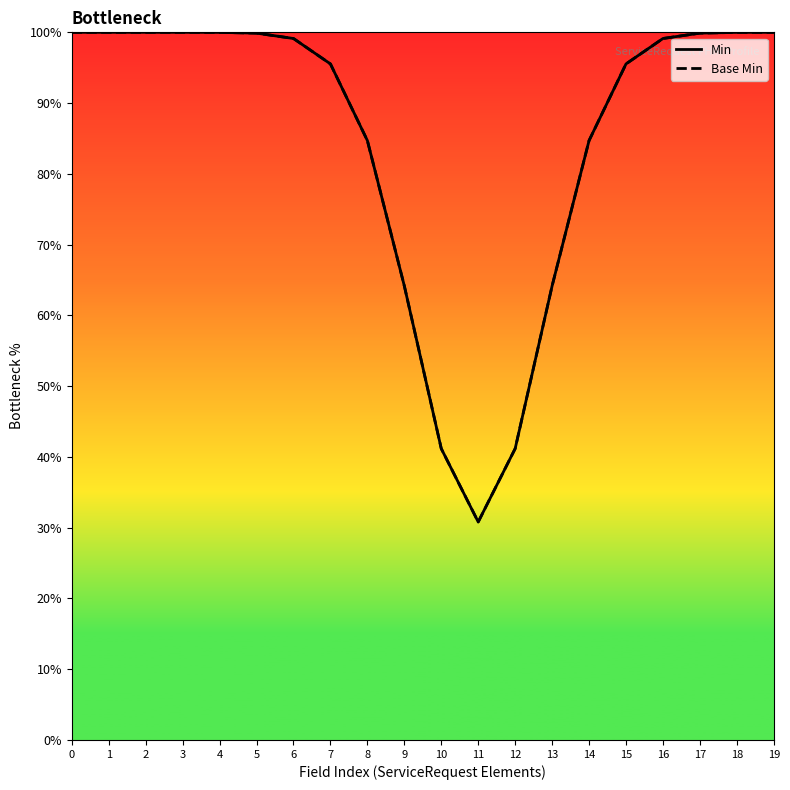

Reading left to right, transcribe all the data shown in this chart.

Min: 100.0	100.0	100.0	100.0	100.0	99.9	99.1	95.5	84.7	64.2	41.2	30.8	41.2	64.2	84.7	95.5	99.1	99.9	100.0	100.0
Base Min: 100.0	100.0	100.0	100.0	100.0	99.9	99.1	95.5	84.7	64.2	41.2	30.8	41.2	64.2	84.7	95.5	99.1	99.9	100.0	100.0